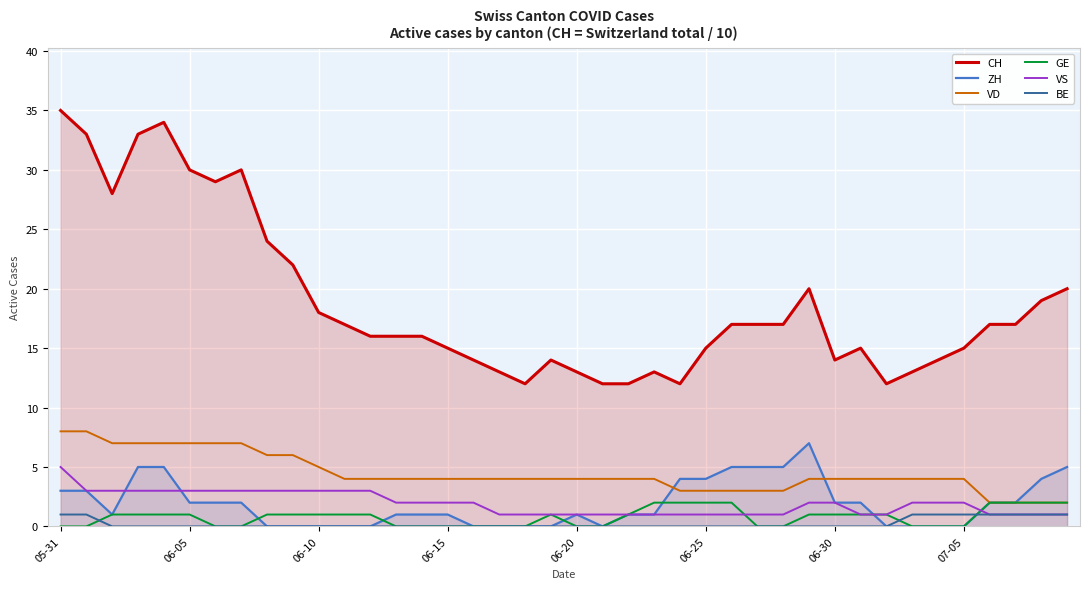

What are all the series names shown in the legend?

CH, ZH, VD, GE, VS, BE